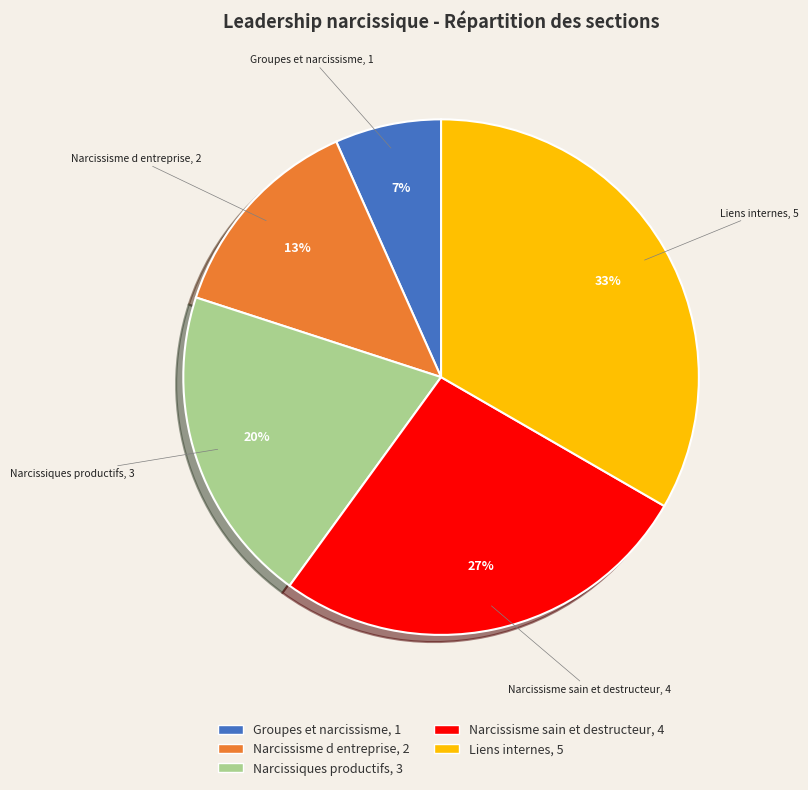

Which slice is the smallest?

Groupes et narcissisme